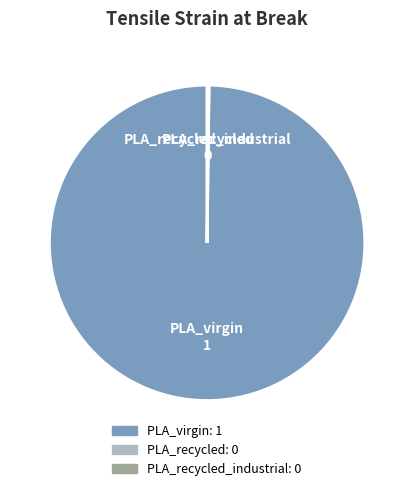

Is there a majority slice in this chart?

Yes